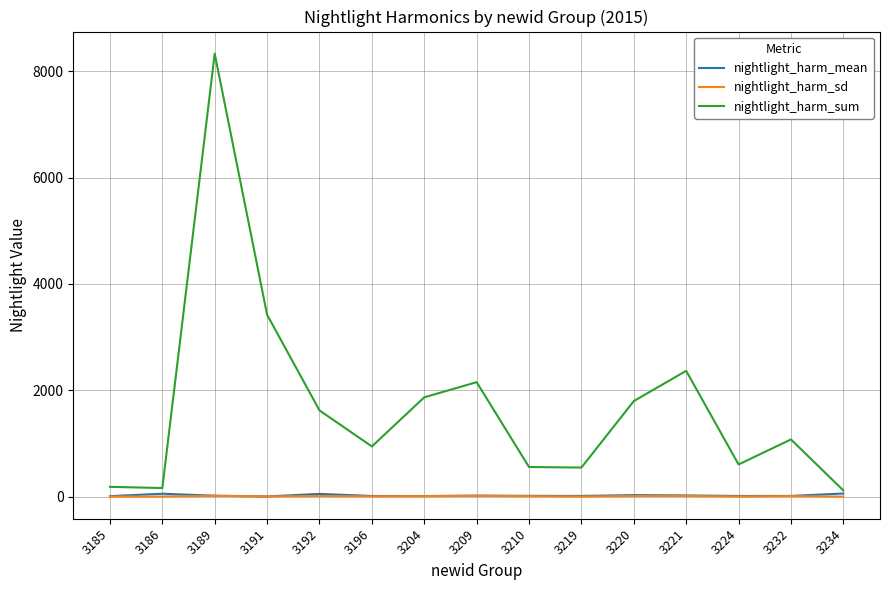

At which label is nightlight_harm_sum closest to 4223?

3191